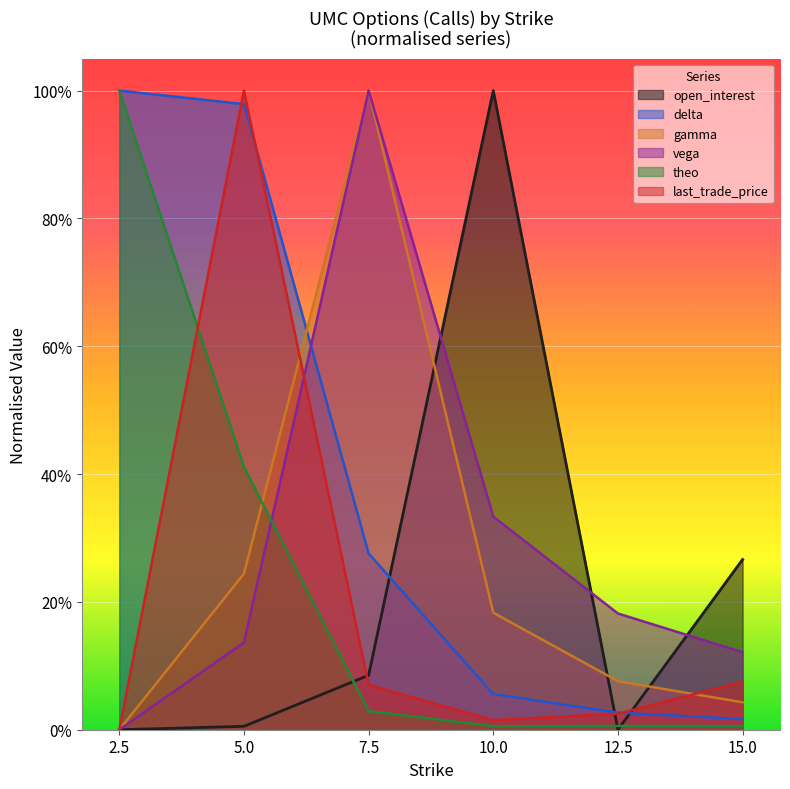

List the series in order of their peak value, lowest first.

open_interest, delta, gamma, vega, theo, last_trade_price